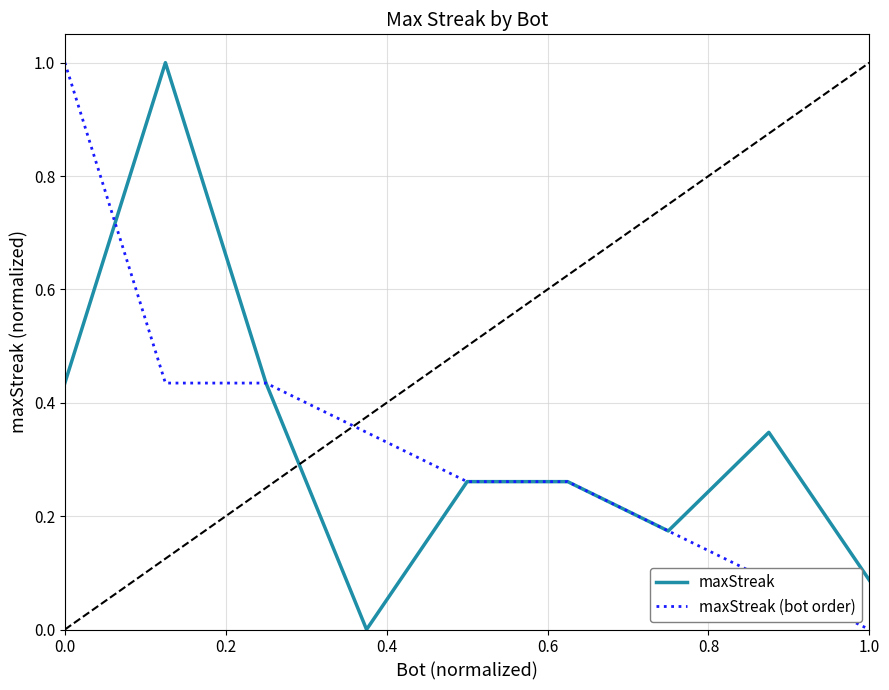

At how many categories does at least one series exceed 0?

9